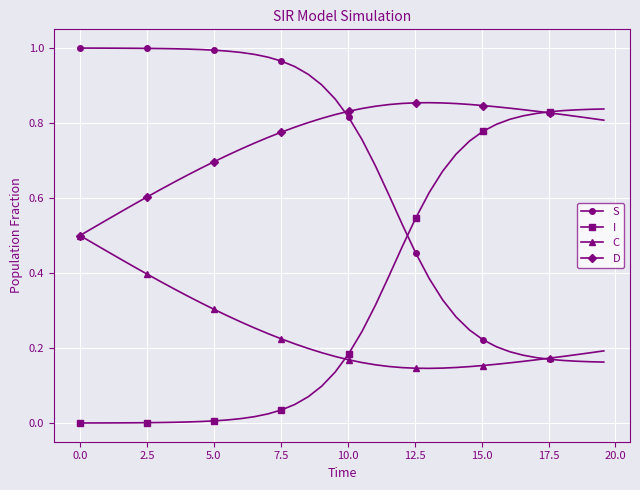

How many lines are shown in the chart?

4